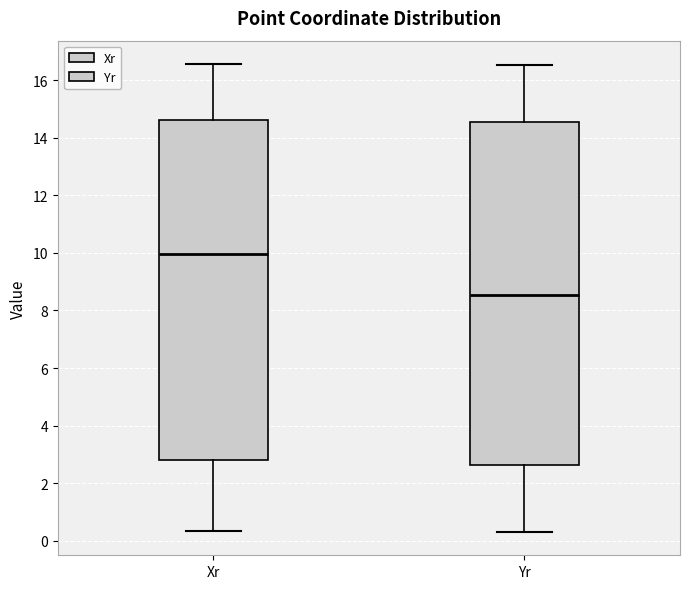

Reading left to right, read every box against the y-axis: the position of its median line, the range the box covers, and the ends of its whiskers. The values are not printed on the chart, so give them approximately, as read against the axis.

Xr: median 10.0, box 2.8 to 14.6, whiskers 0.4 to 16.6
Yr: median 8.6, box 2.6 to 14.6, whiskers 0.4 to 16.6